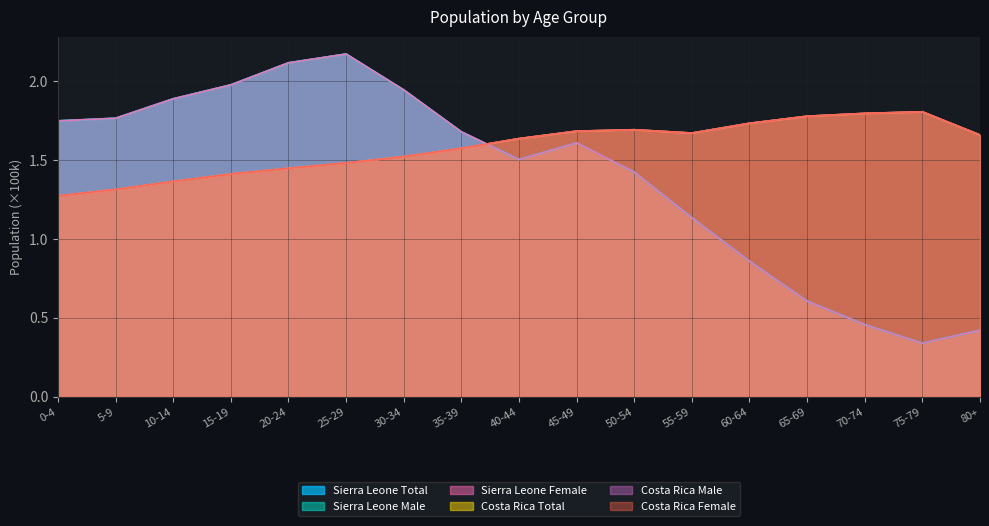

What is the label of the 3rd point from the right?

70-74